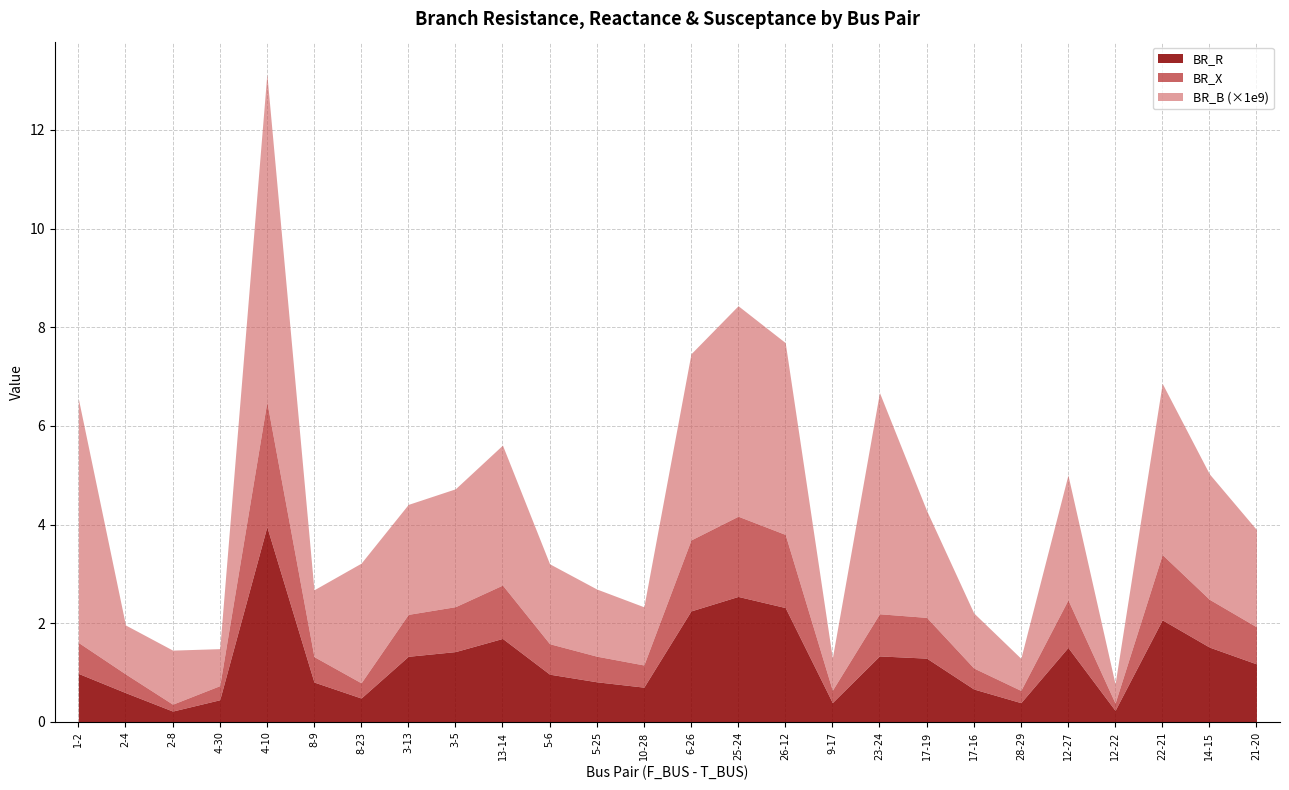

What are all the series names shown in the legend?

BR_R, BR_X, BR_B (×1e9)